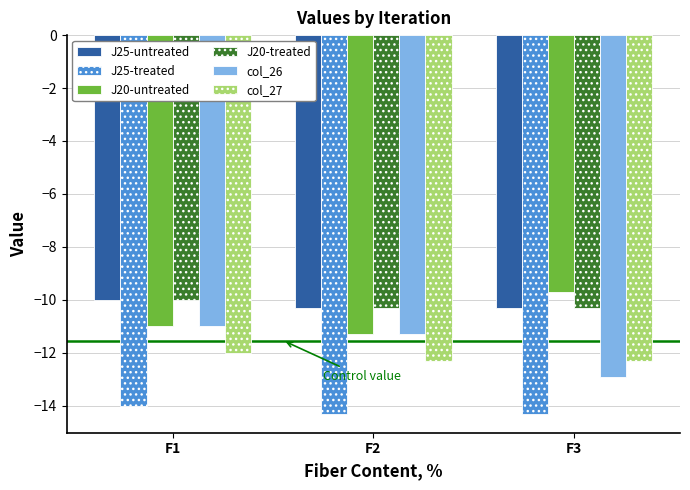

What is the total value across all series at F1?

-68.0